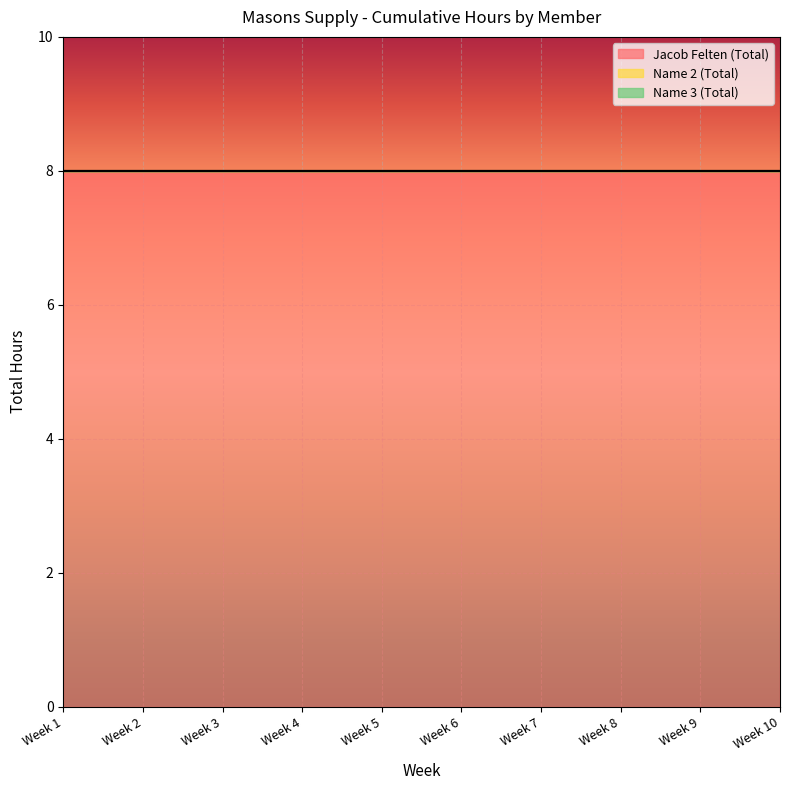

List the series in order of their peak value, highest first.

Jacob Felten (Total), Name 2 (Total), Name 3 (Total)